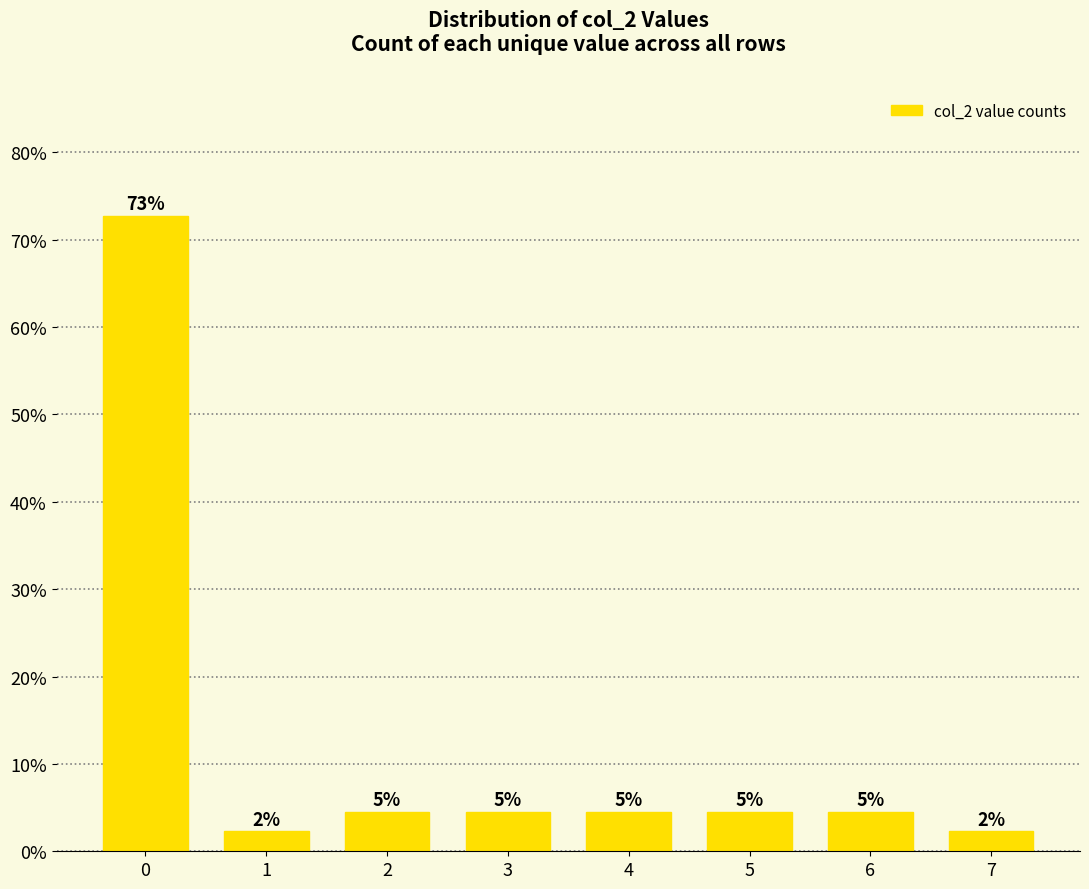

The value at 6 is 0.1. True or false?

False